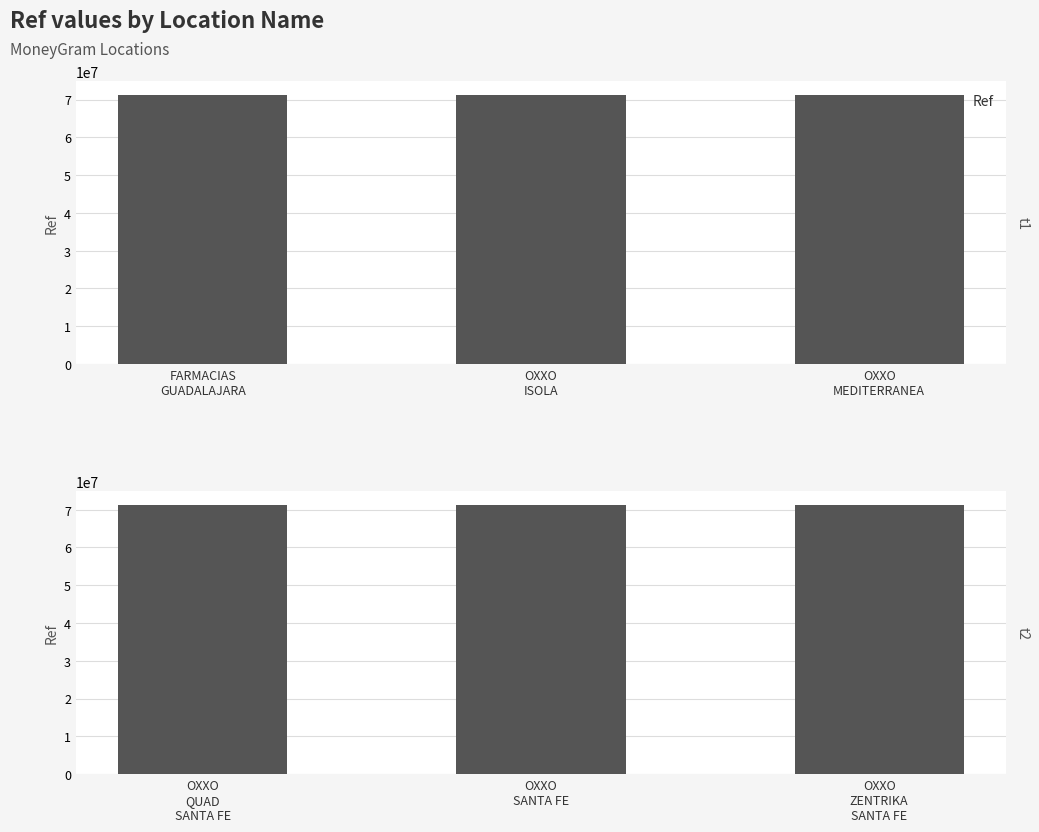

How many data points are less than 71306649?

1